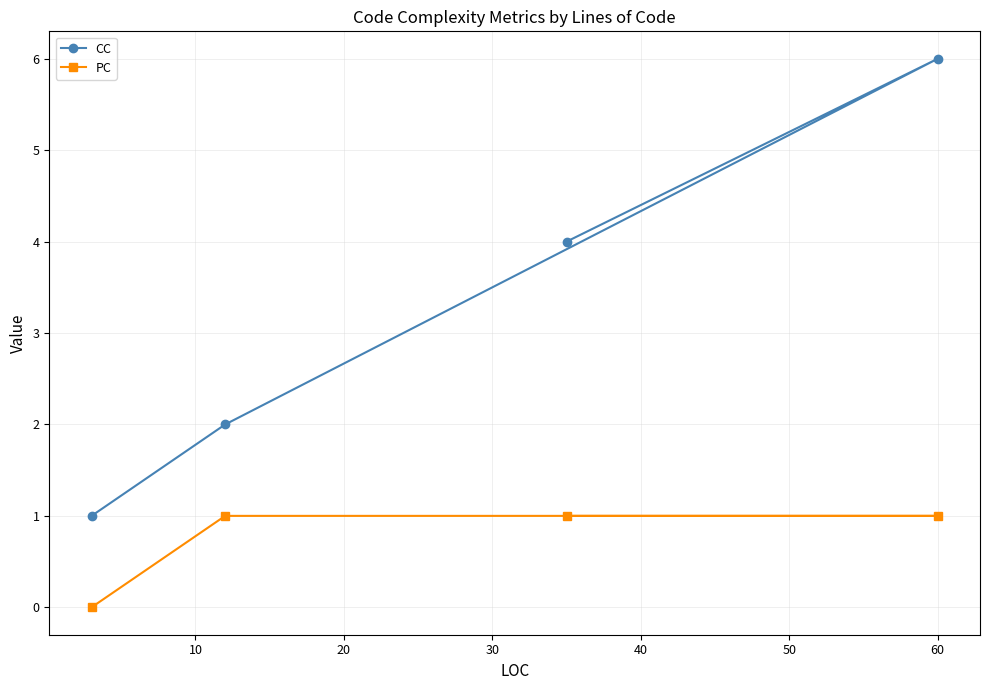

What is the value of the CC point at the 2nd from the left?

2